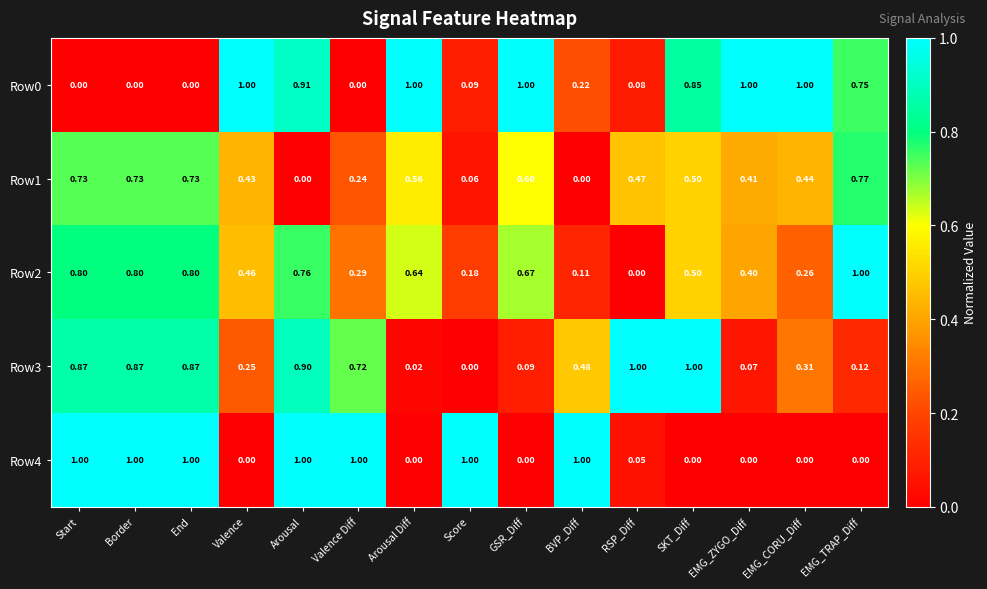

At which label does Row2 reach its peak?

EMG_TRAP_Diff